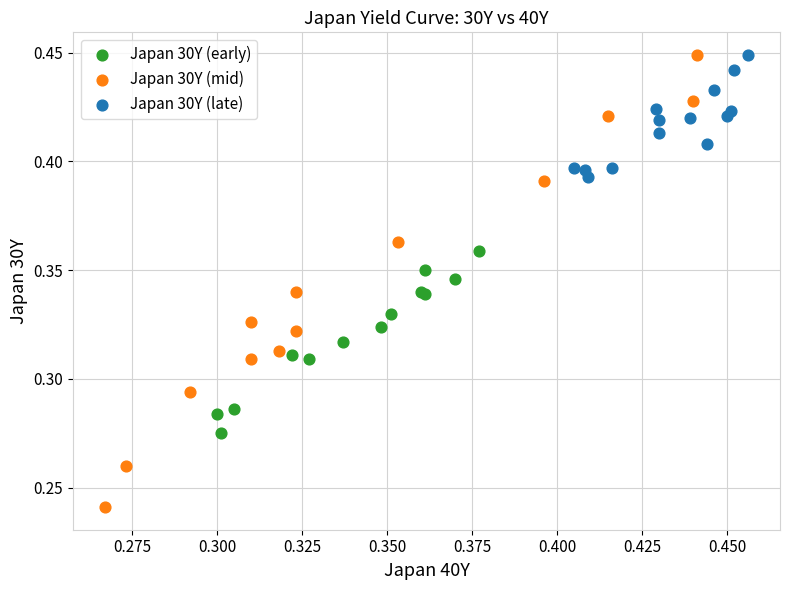

Which series has the widest spread of Y values?

Japan 30Y (mid)